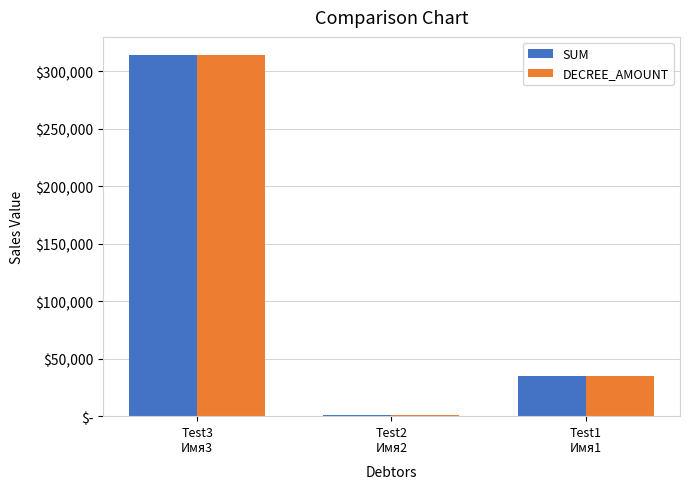

Between Test3
Имя3 and Test1
Имя1, which series saw the biggest shift?

SUM